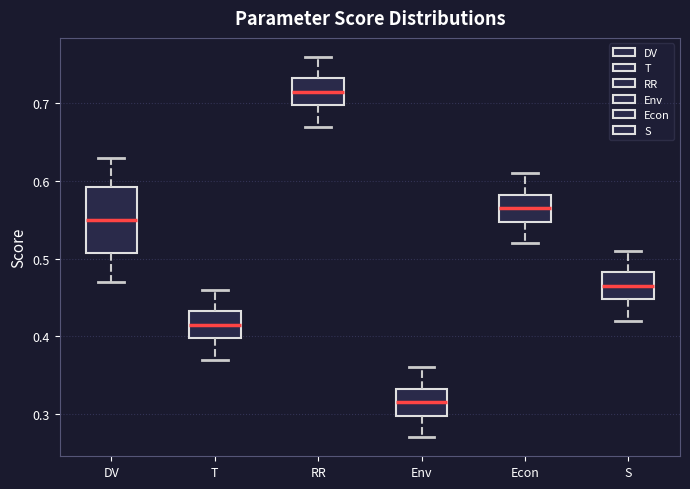

Which box has the highest median line?

RR